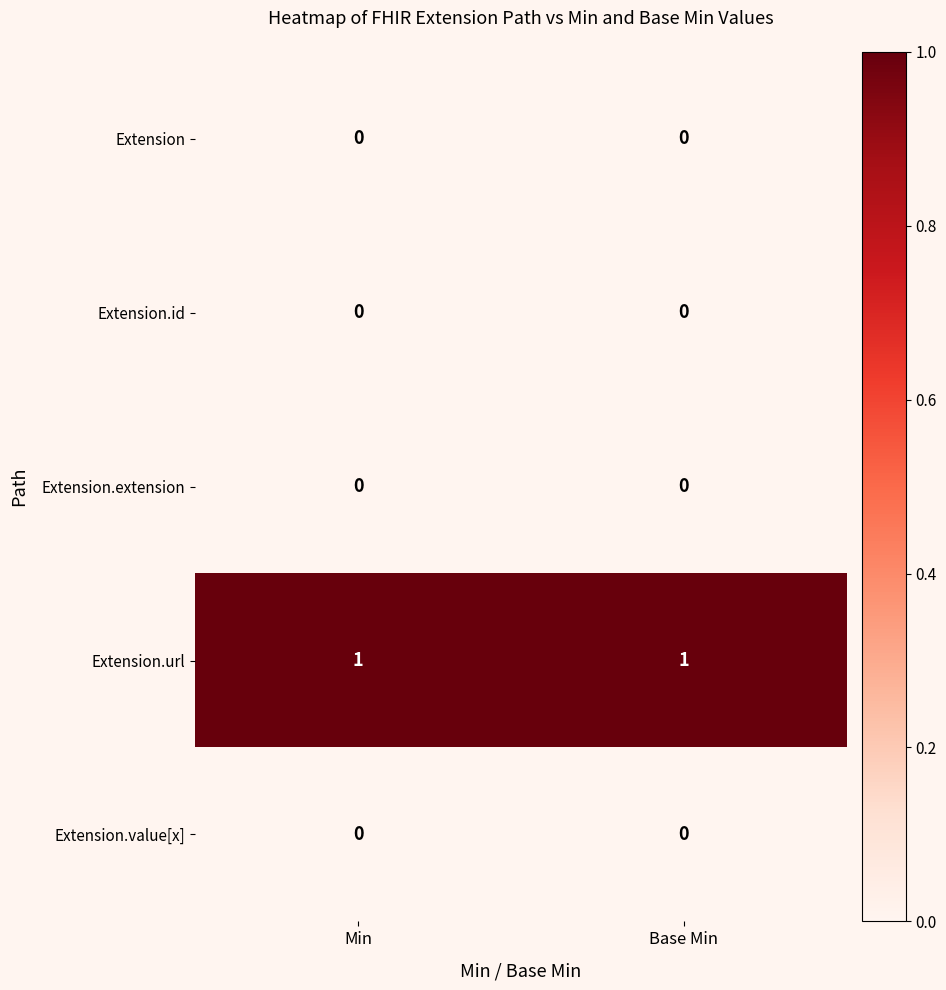

At how many categories does at least one series exceed 0?

2